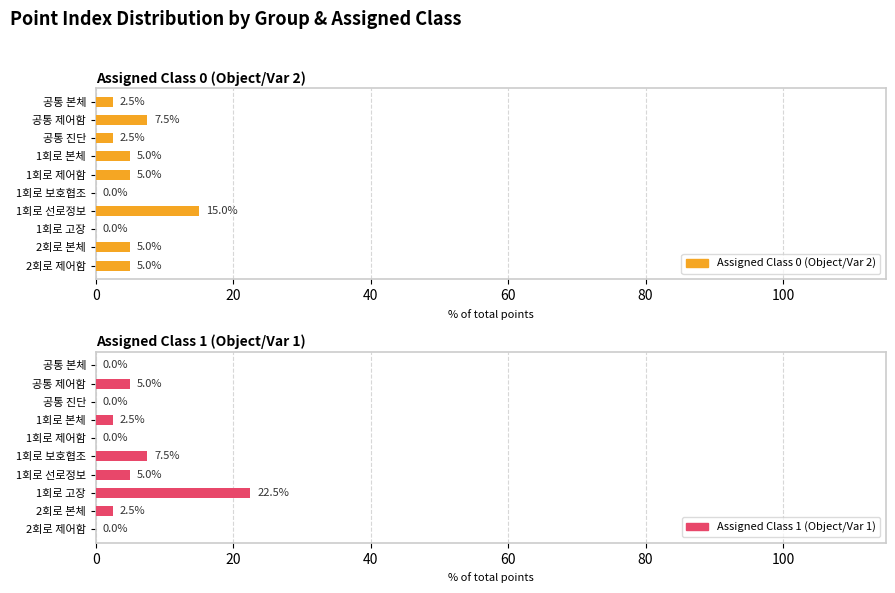

At how many categories does at least one series exceed 2?

10